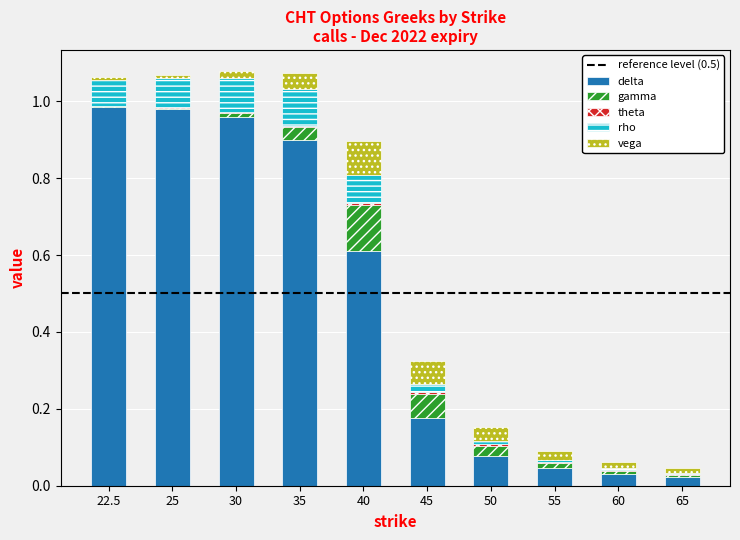

Is it true that delta equals 0.1 at 45?

False